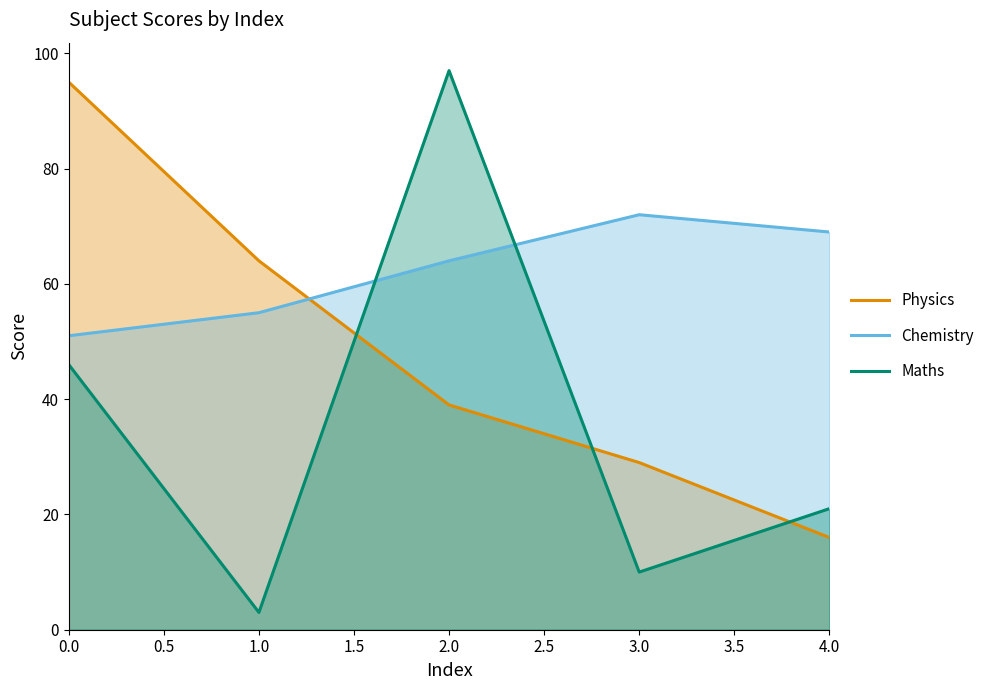

Reading left to right, list all the values displayed in this chart.

Physics: 0.0=95	1.0=64	2.0=39	3.0=29	4.0=16
Chemistry: 0.0=51	1.0=55	2.0=64	3.0=72	4.0=69
Maths: 0.0=46	1.0=3	2.0=97	3.0=10	4.0=21